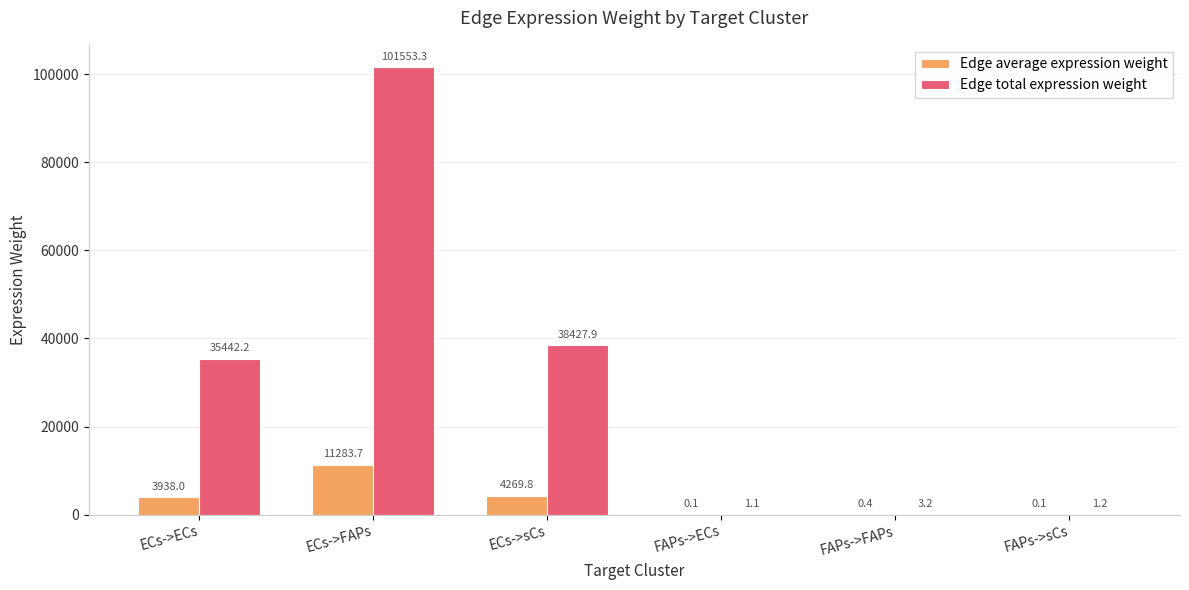

Between FAPs->FAPs and FAPs->sCs, which series saw the biggest shift?

Edge total expression weight